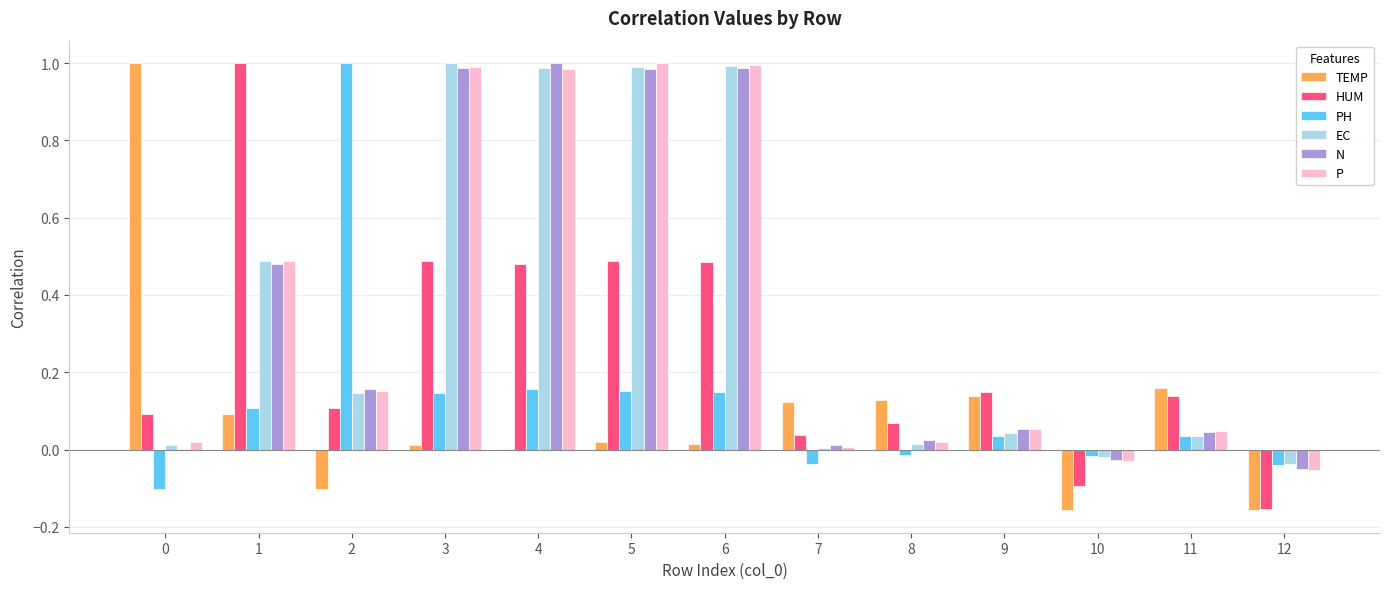

Which series changed the most between 10 and 11?

TEMP